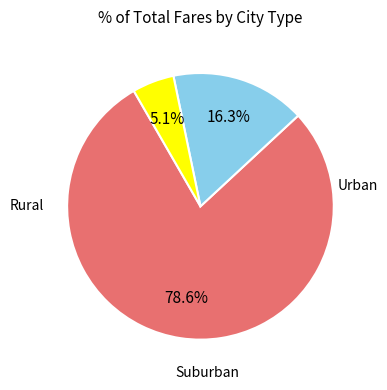

Count the number of slices in the pie.

3